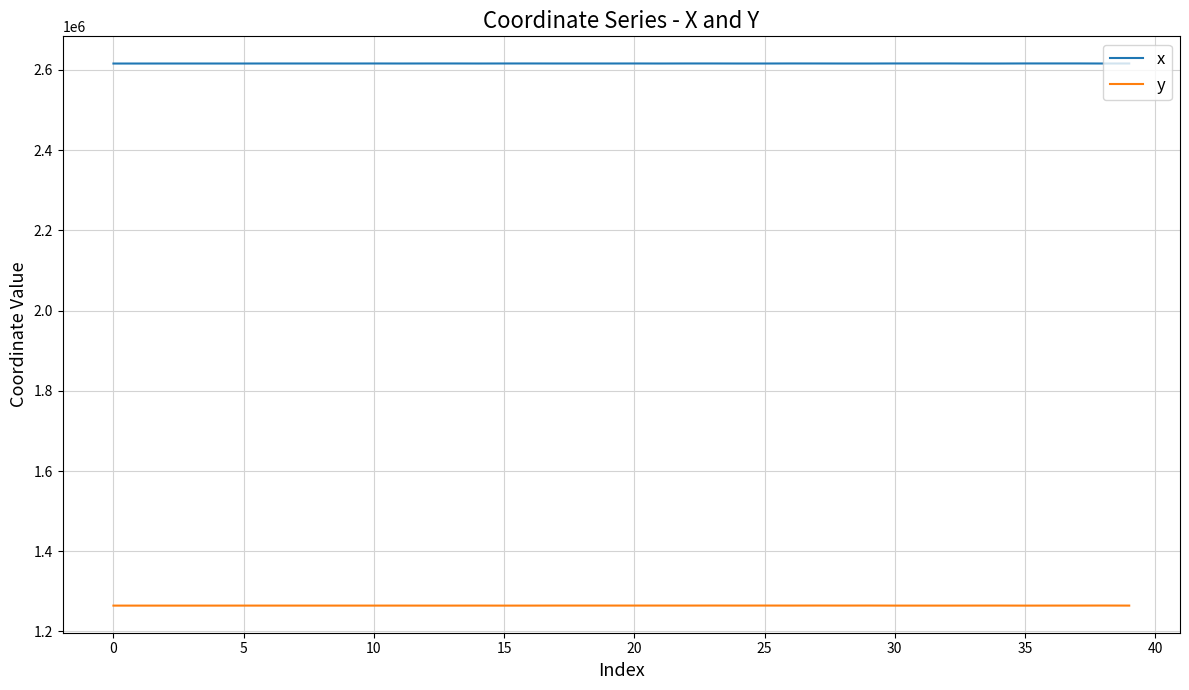

List the series in order of their overall mean, highest first.

x, y